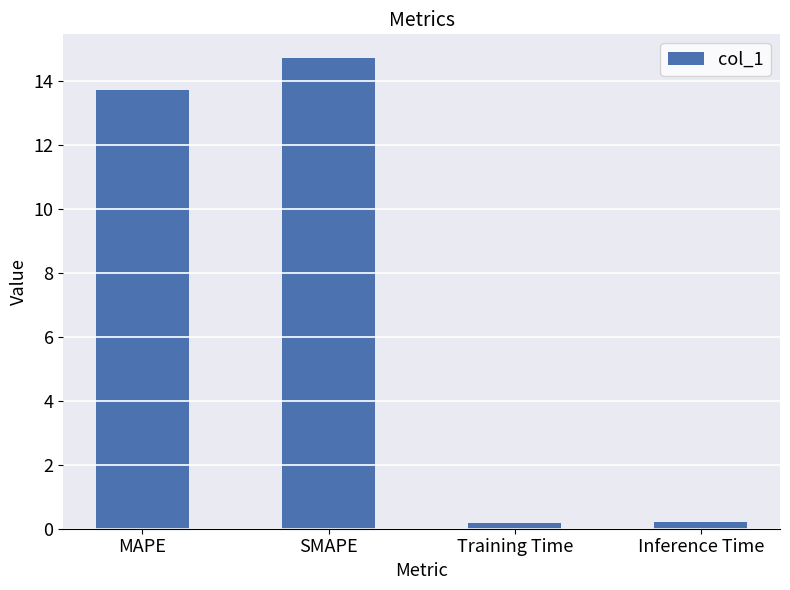

The chart shows a value of 13.7 at MAPE. True or false?

True